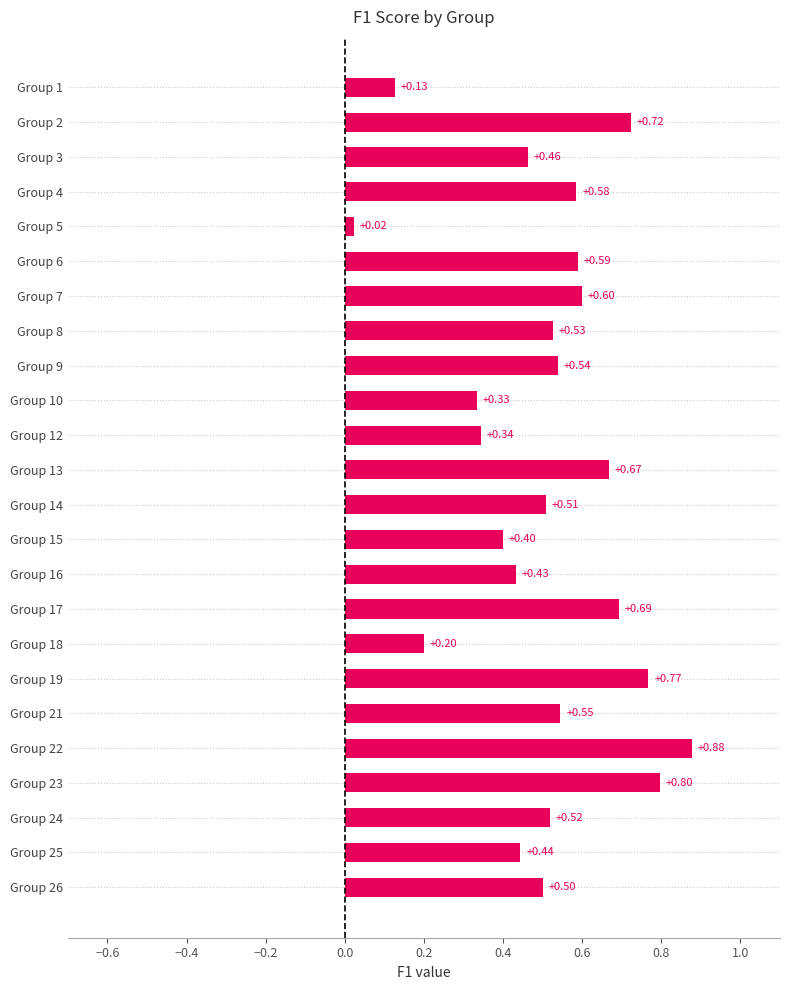

Between Group 15 and Group 23, which is larger?

Group 23